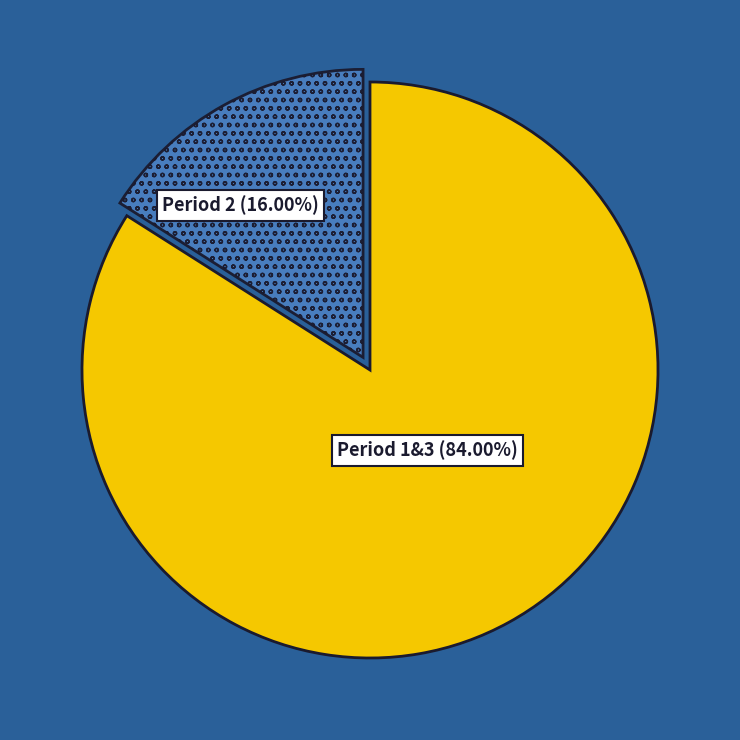

Rank the categories by value from highest to lowest.

Period 1&3 (84.00%), Period 2 (16.00%)